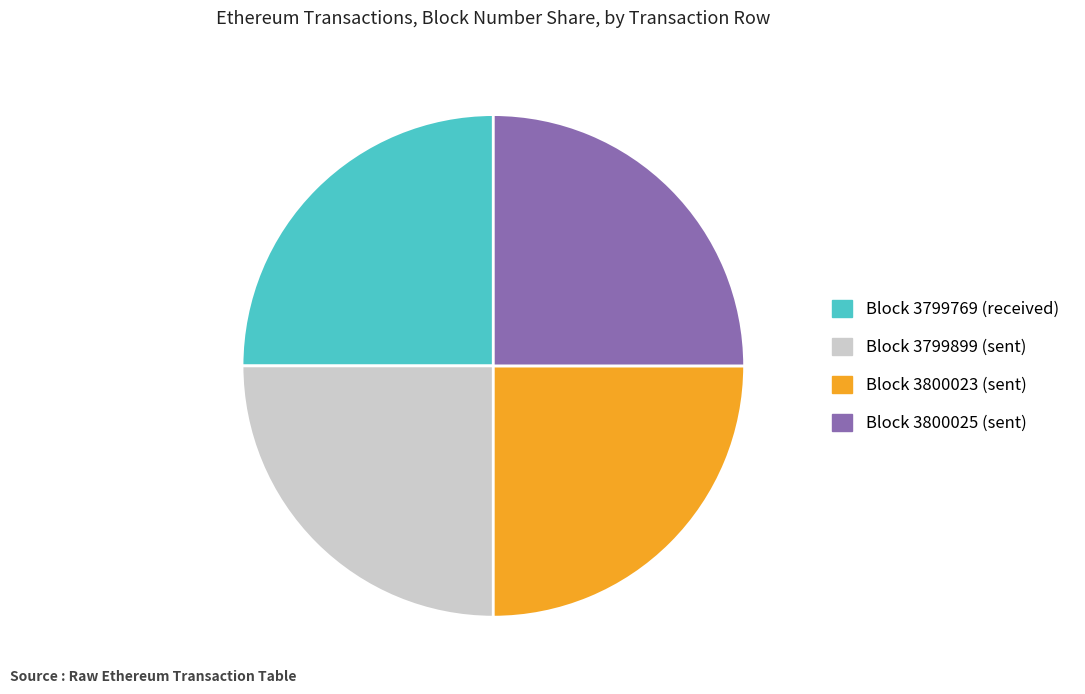

What is the ratio of the value at Block 3799769 (received) to the value at Block 3799899 (sent)?

1.0